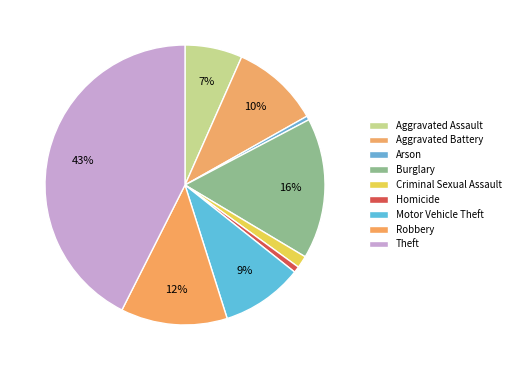

How many slices are in this pie chart?

9